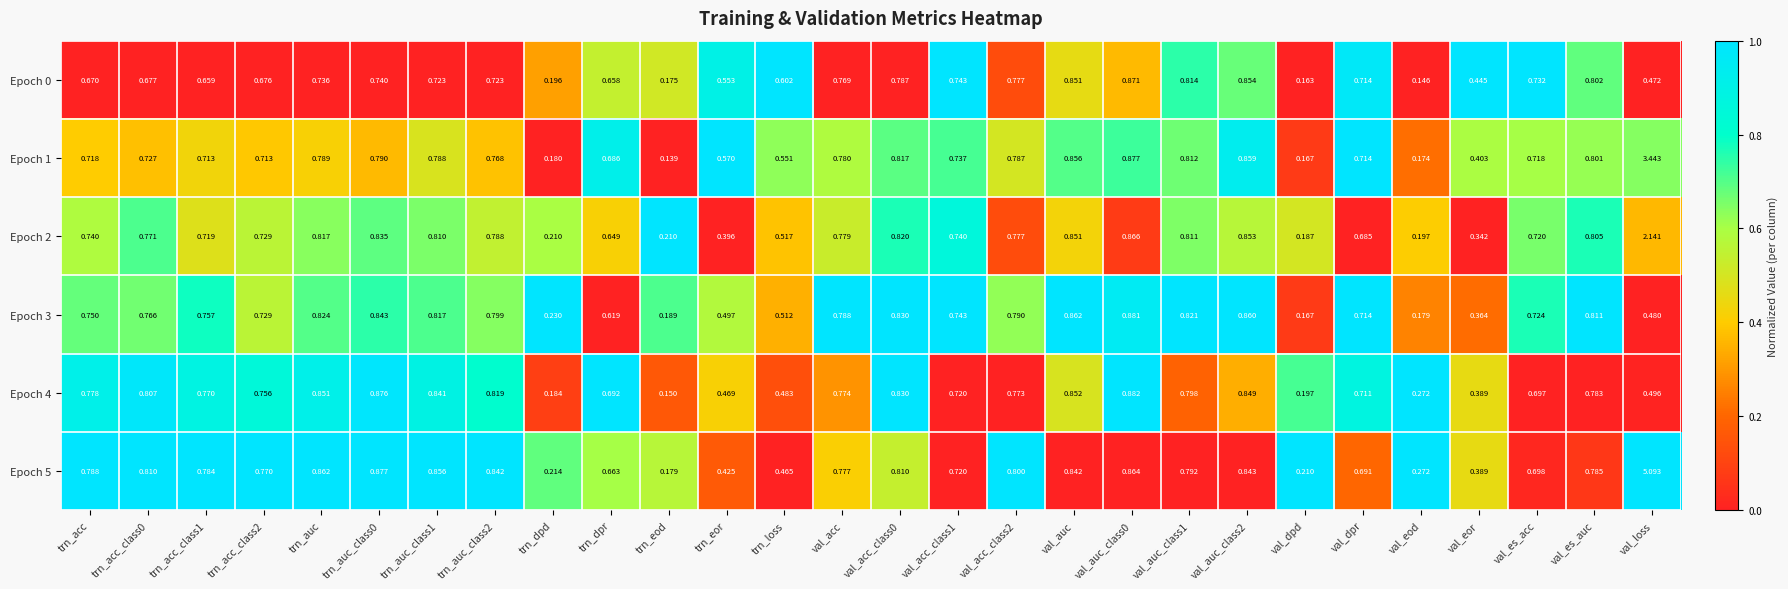

Is the value of Epoch 0 at trn_eor greater than the value of Epoch 4 at val_auc_class0?

No